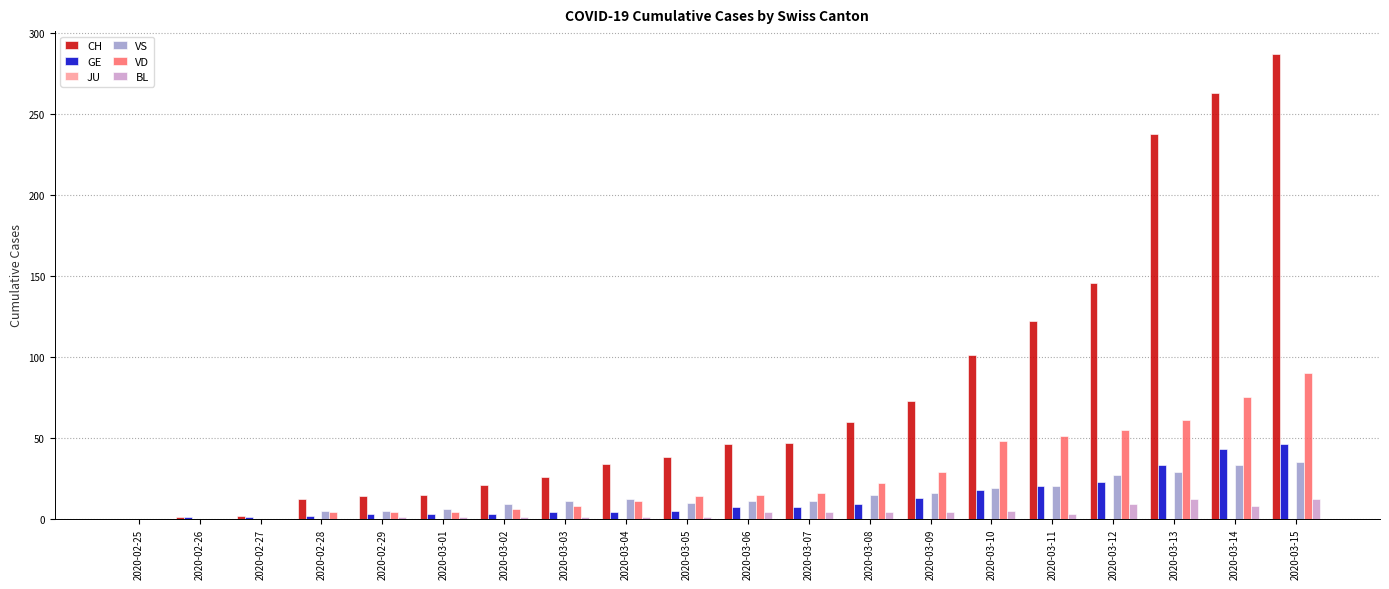

Is it true that CH equals 233 at 2020-03-12?

False